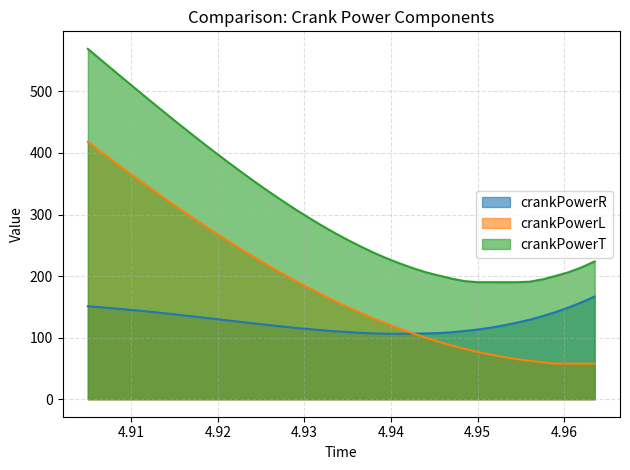

Which series has the widest spread of values?

crankPowerT